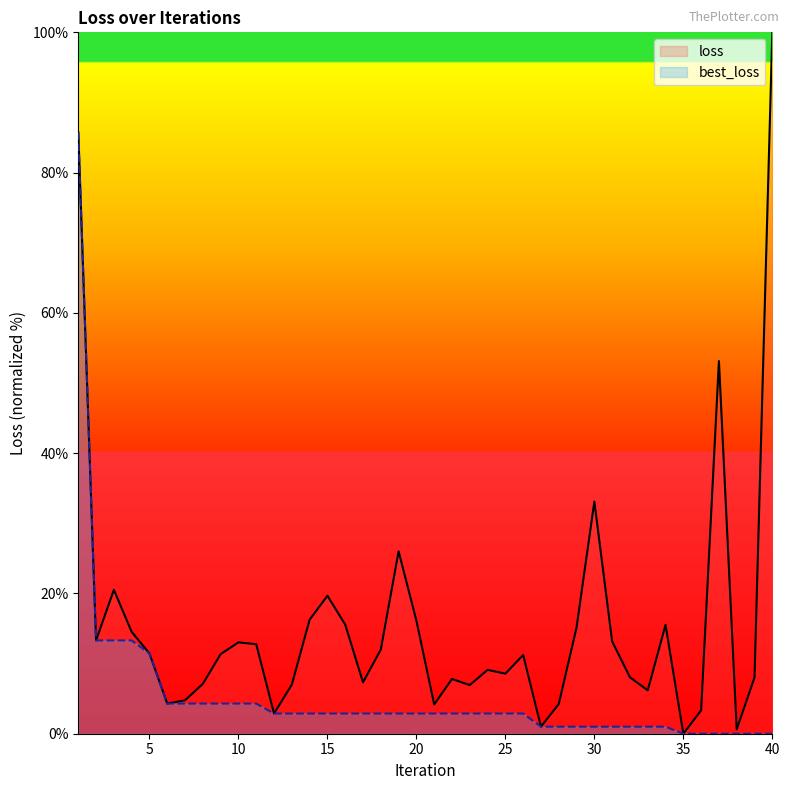

Between 28 and 37, which series saw the biggest shift?

loss